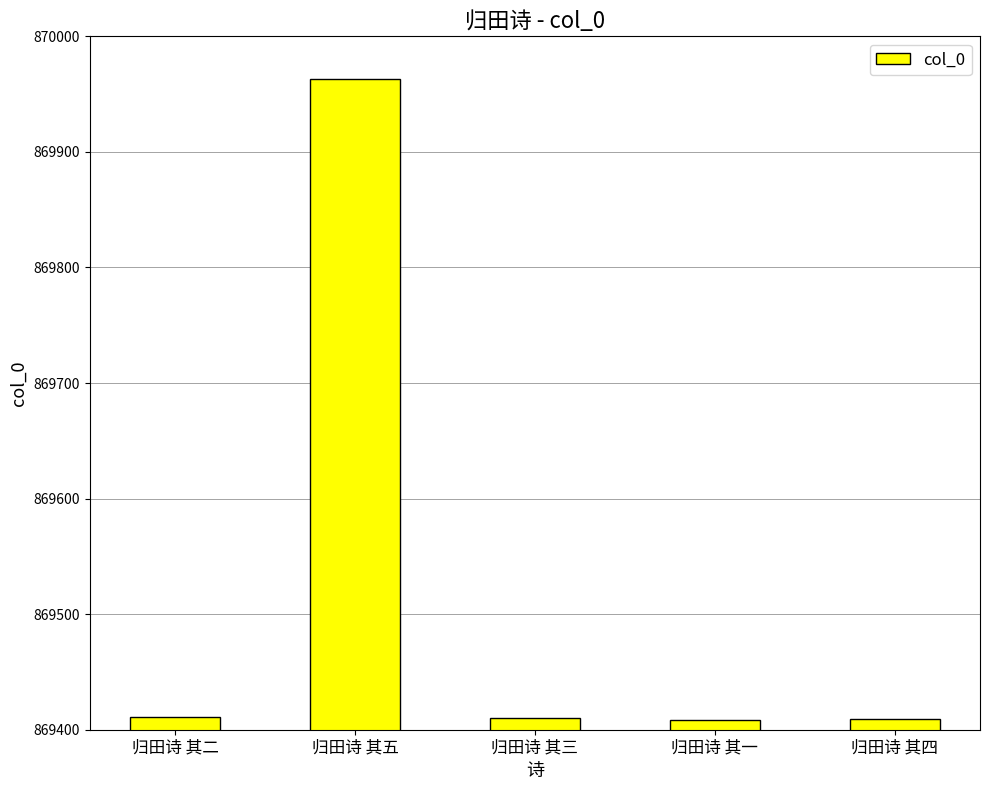

What is the minimum value shown in the chart?

869408